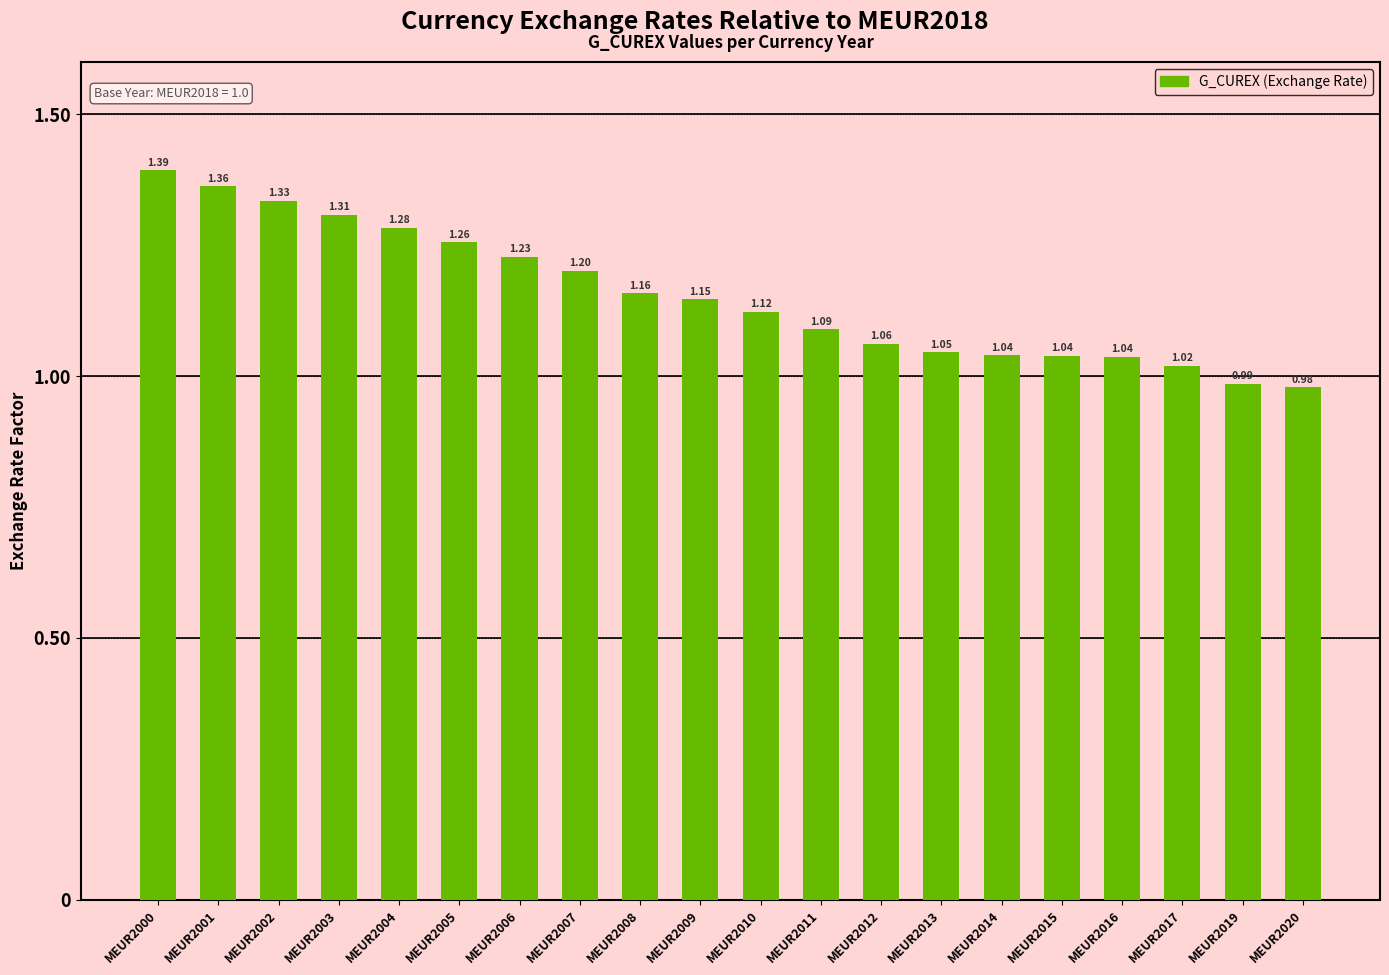

Which has a higher value, MEUR2014 or MEUR2004?

MEUR2004